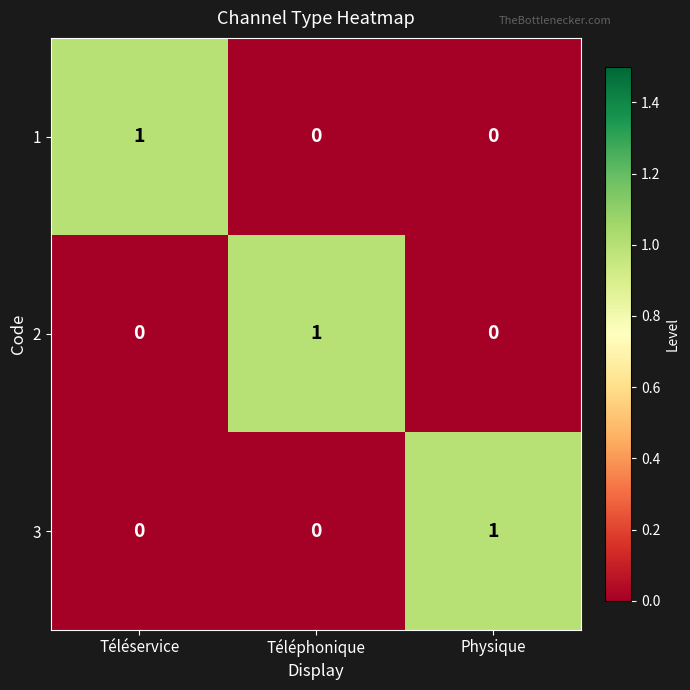

How many distinct data groups are displayed?

3